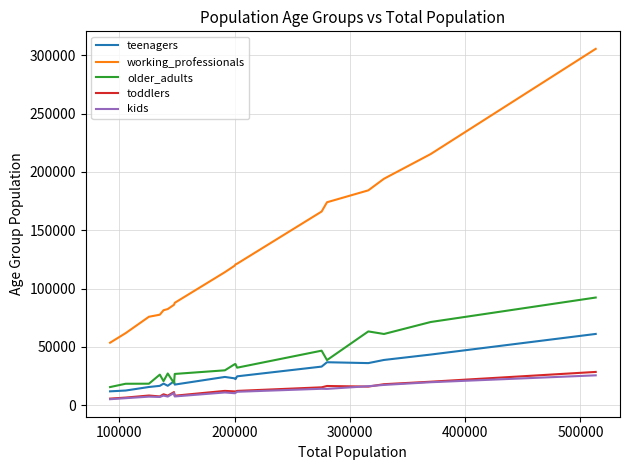

What are all the series names shown in the legend?

teenagers, working_professionals, older_adults, toddlers, kids